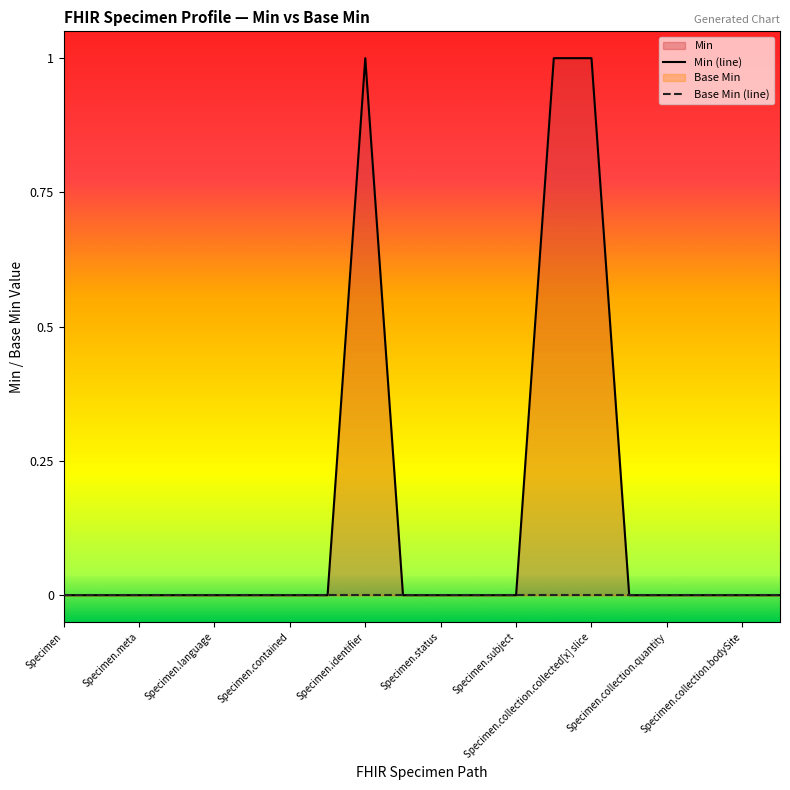

How many data points does each series have?

20